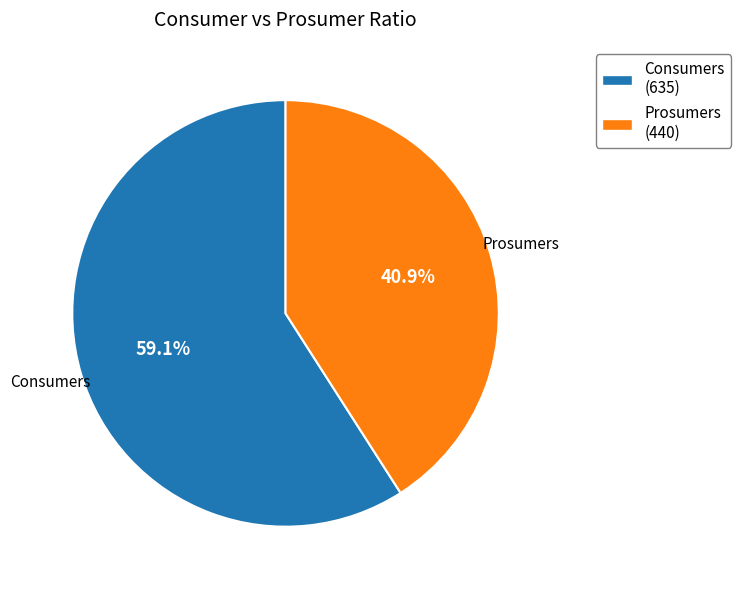

Count the number of slices in the pie.

2